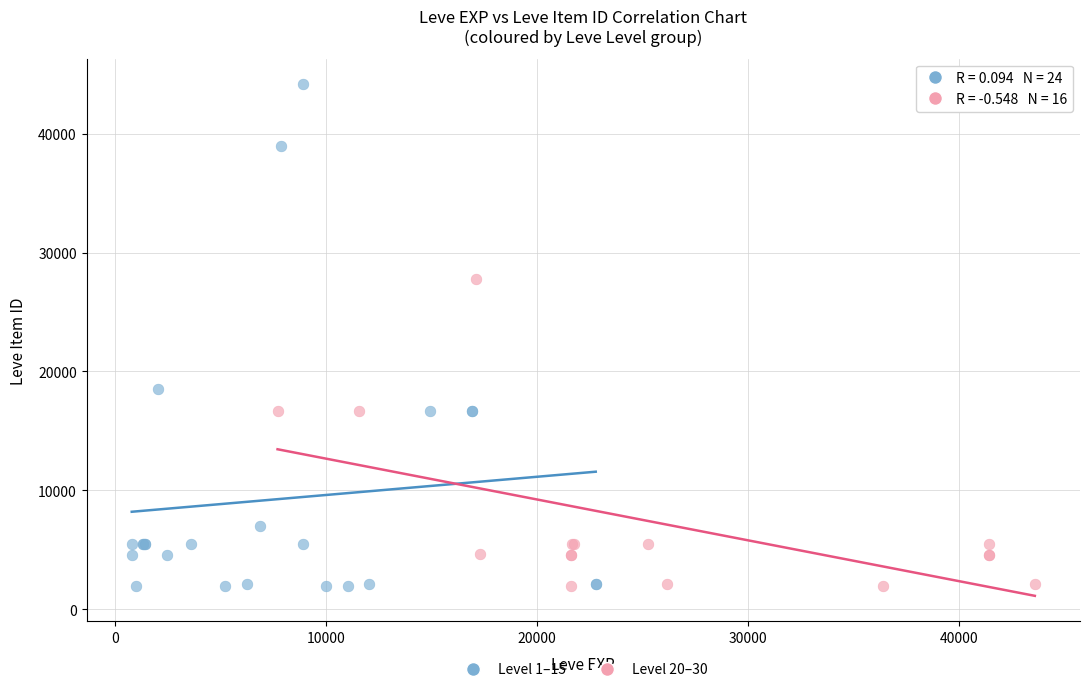

What are all the series names shown in the legend?

Level 1–15, Level 20–30